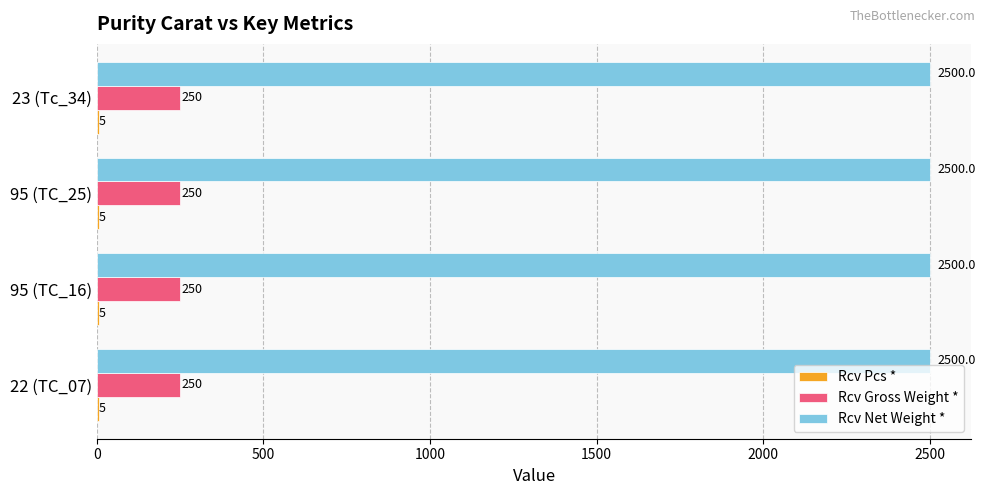

The Rcv Gross Weight * series shows 56 at 22 (TC_07). True or false?

False